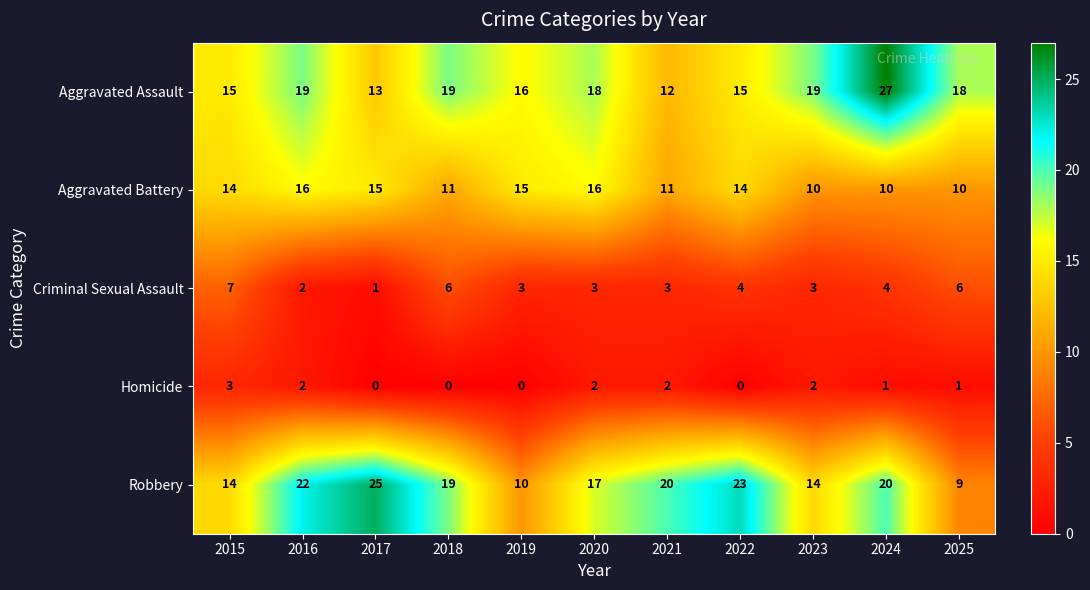

Read the Aggravated Battery value at 2024.

10